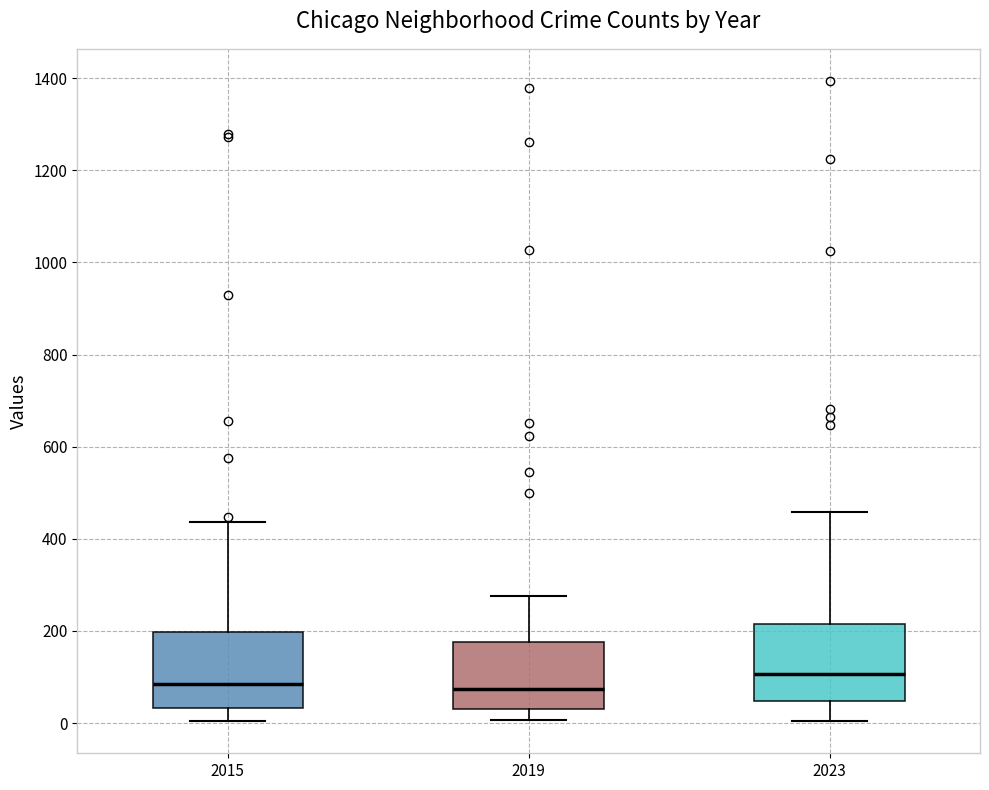

Where is the lower edge of the box at x = 2019 on the y-axis? The values are not printed on the chart, so give them approximately, as read against the axis.

40